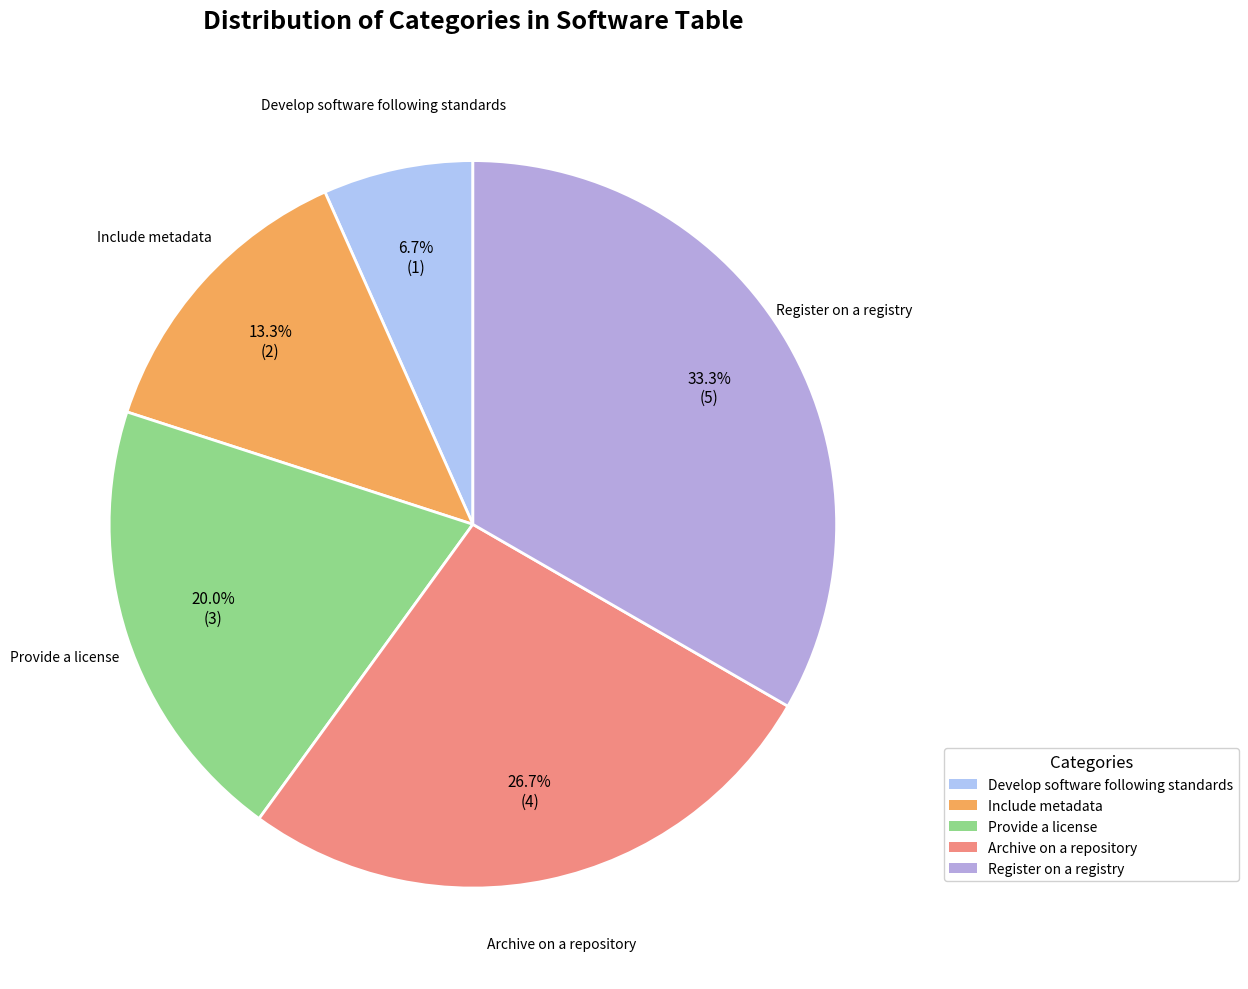

Is the sum of Develop software following standards and Register on a registry greater than half?

No